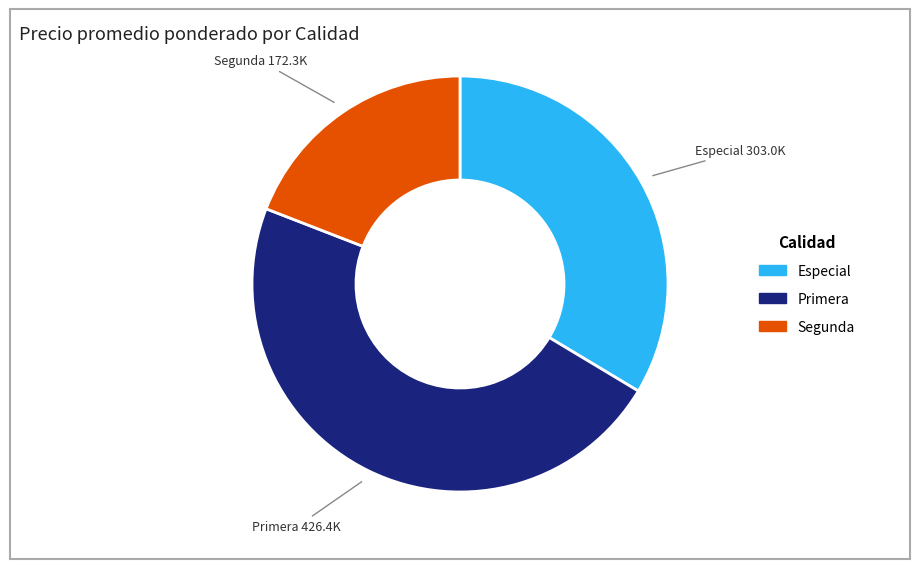

Is it true that Segunda is 19% of the pie?

True